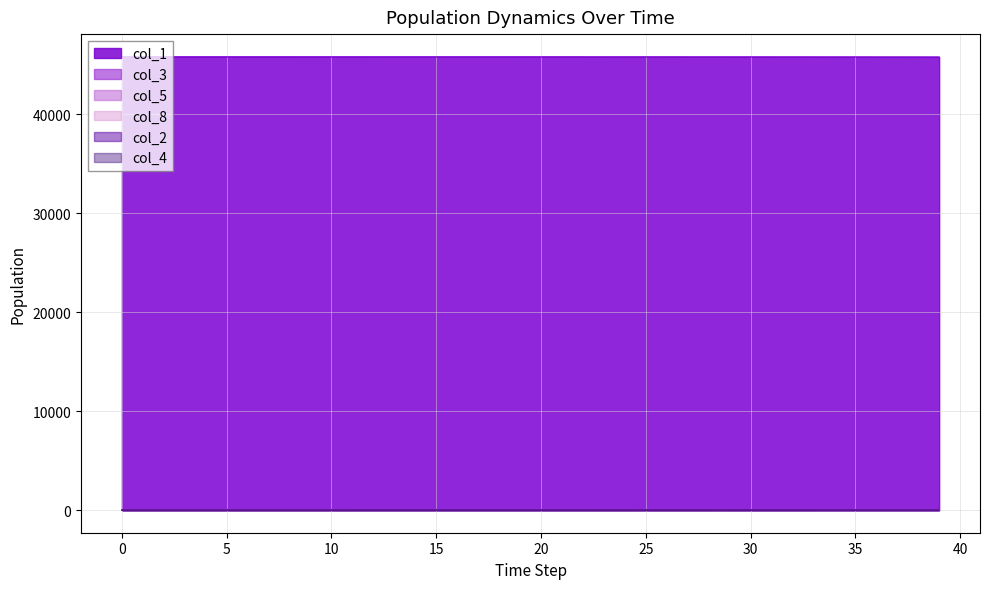

What is the approximate value of col_2 at 30?

0.5